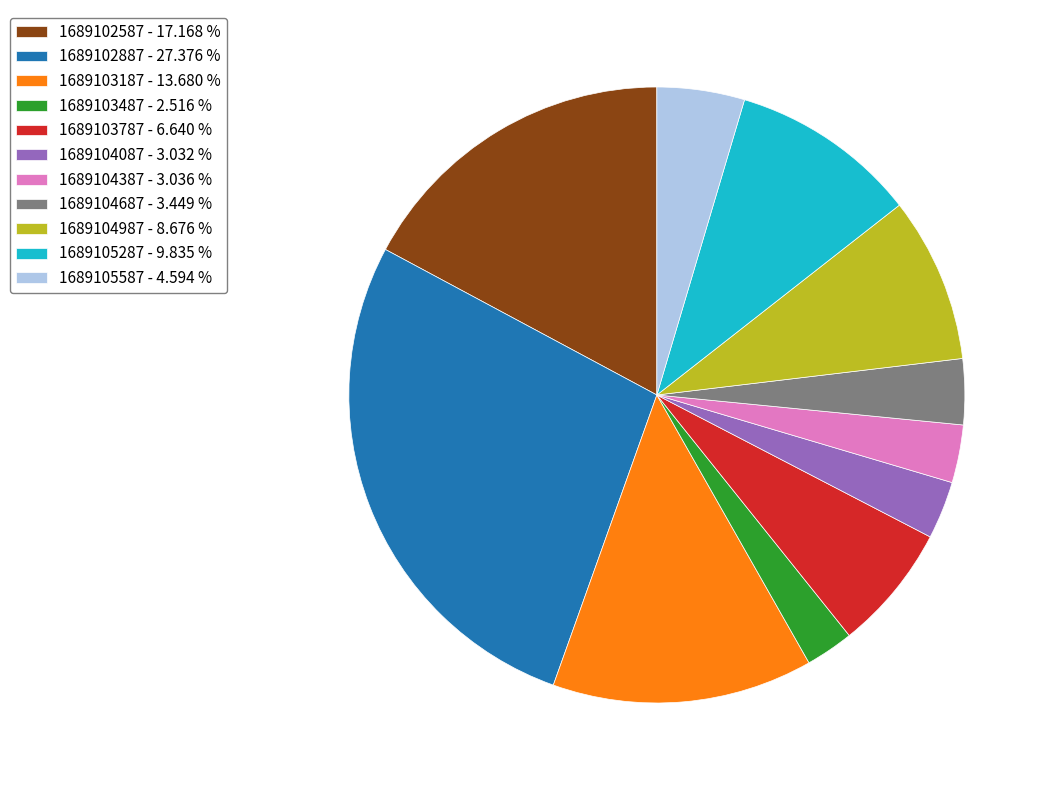

How many segments does this pie chart have?

11